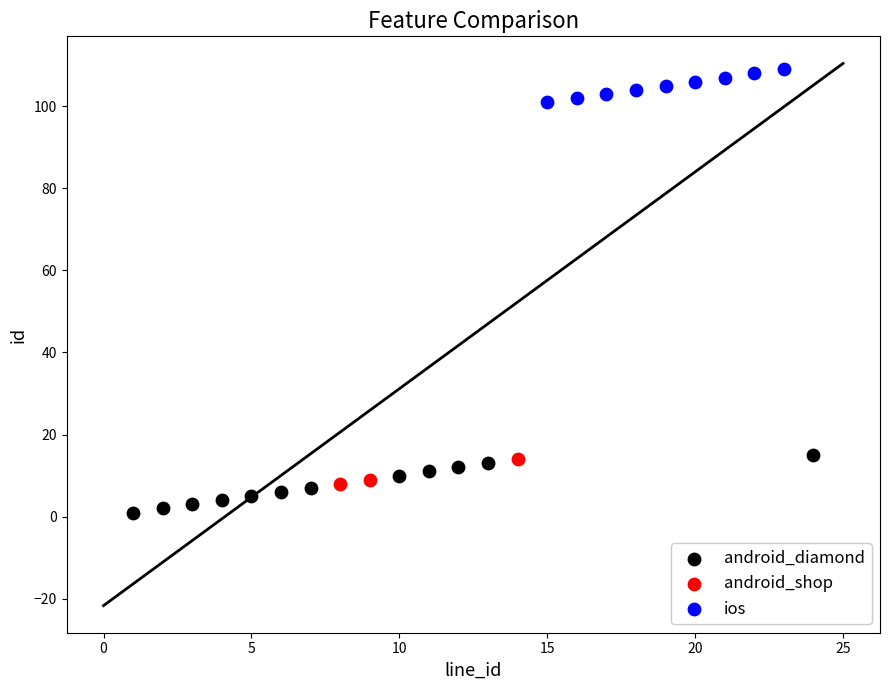

Which series contains the highest Y value?

ios